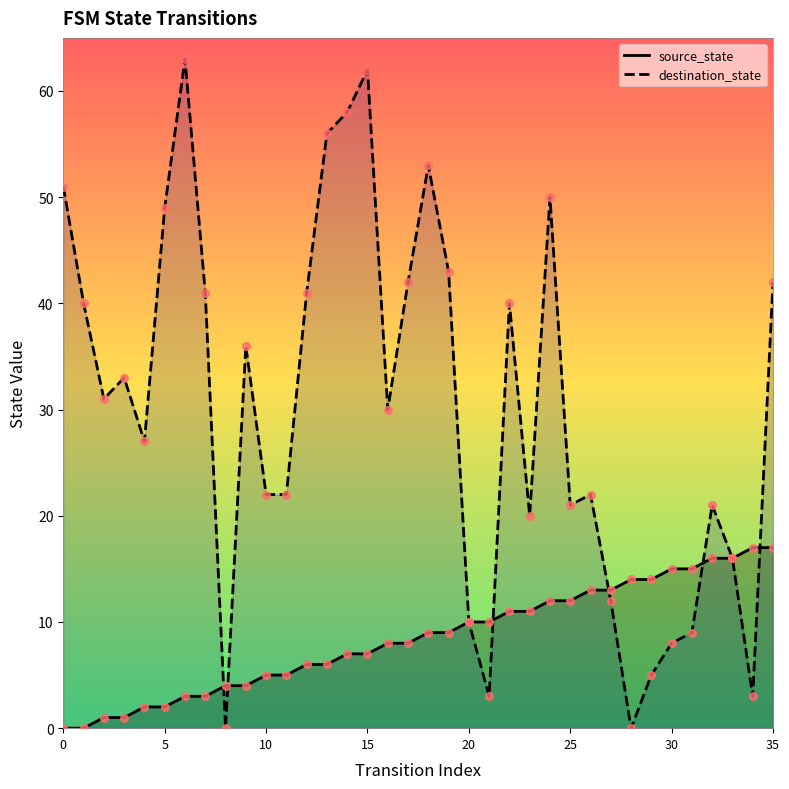

What are all the series names shown in the legend?

source_state, destination_state